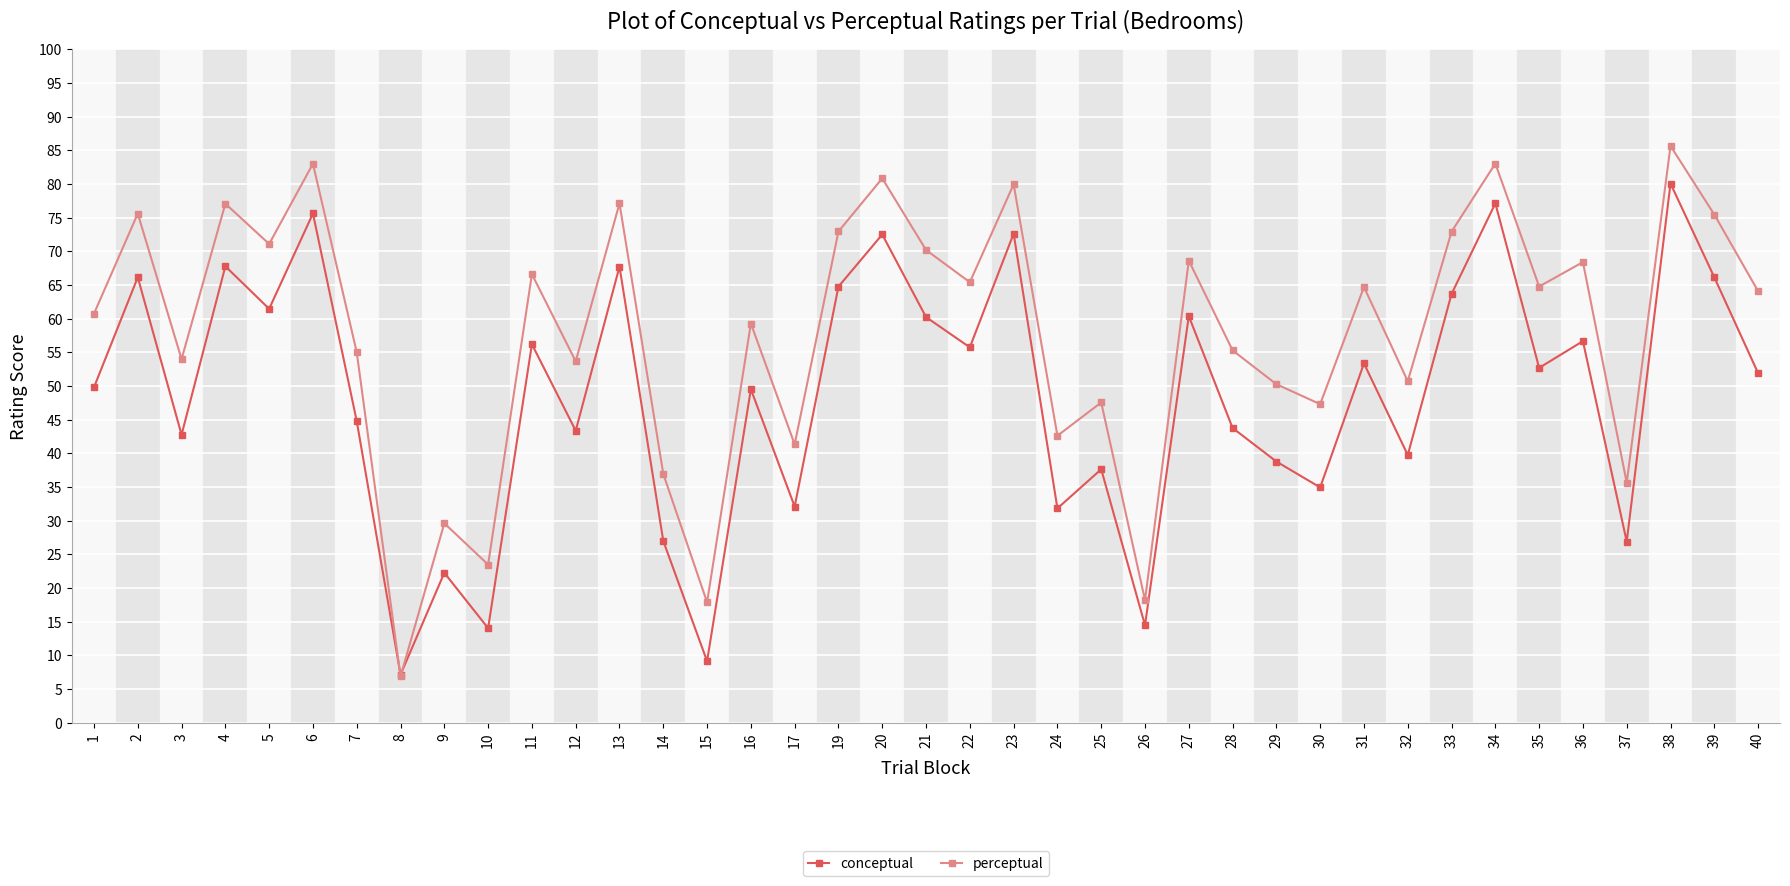

Does the chart display data point markers on the line(s)?

Yes